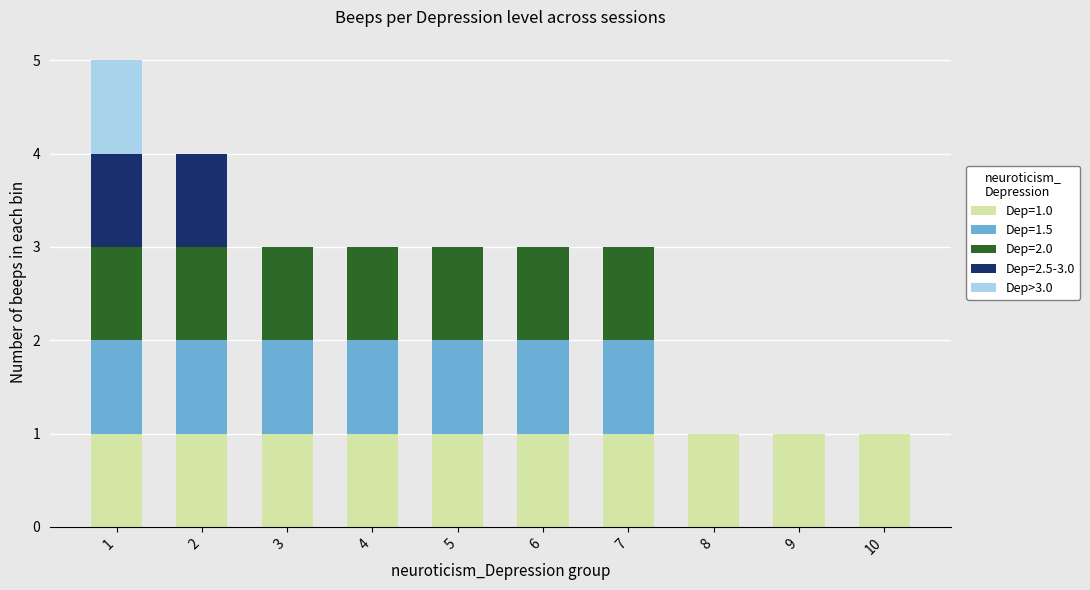

Are the bars horizontal?

No